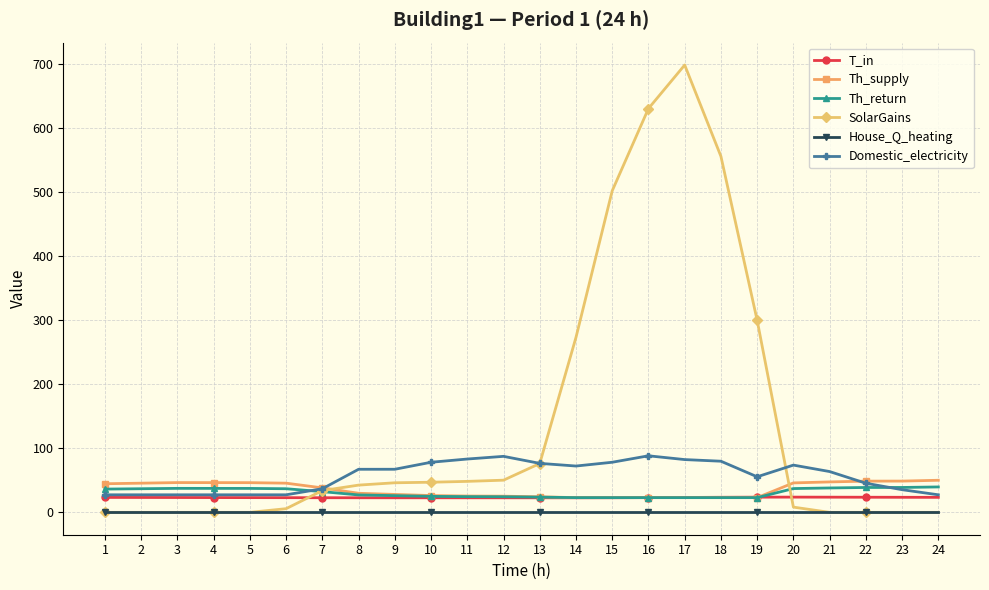

True or false: Th_return has a value of 37.4 at 5.

True